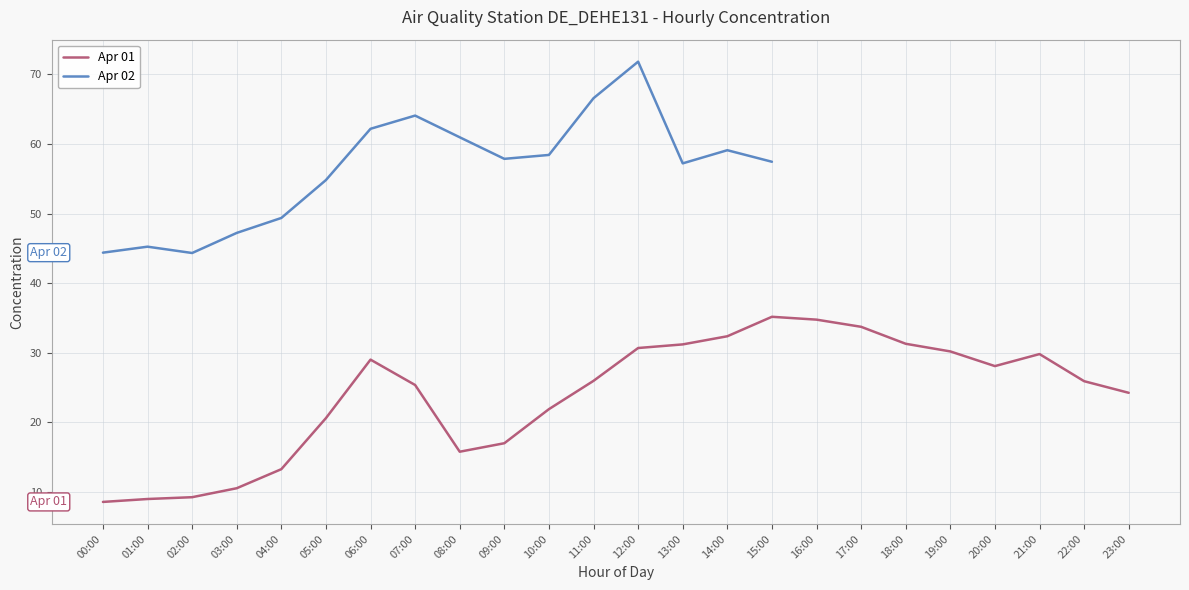

True or false: the data shows 57.5 at 15:00.

False